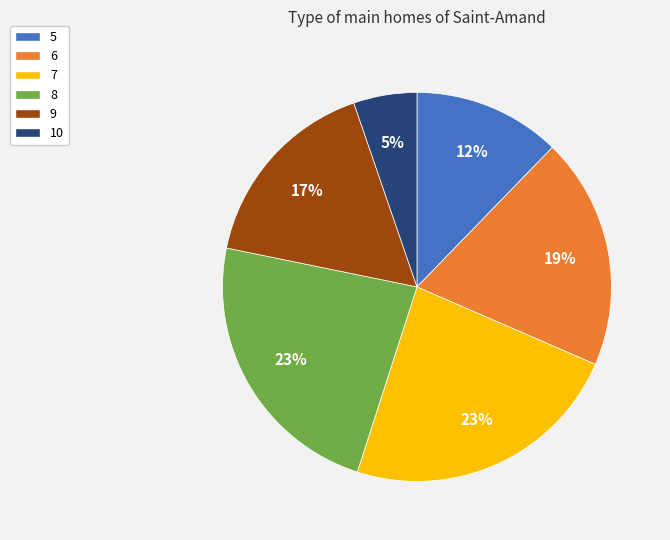

To the nearest percent, what is the average slice percentage?

17%